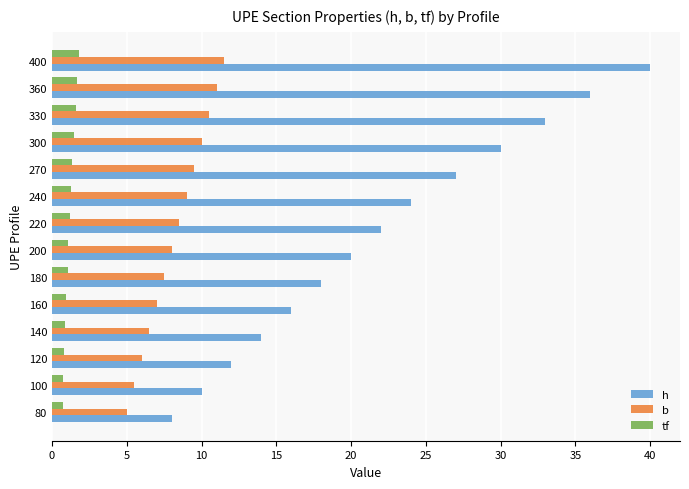

What is the sum of all h values?

310.0